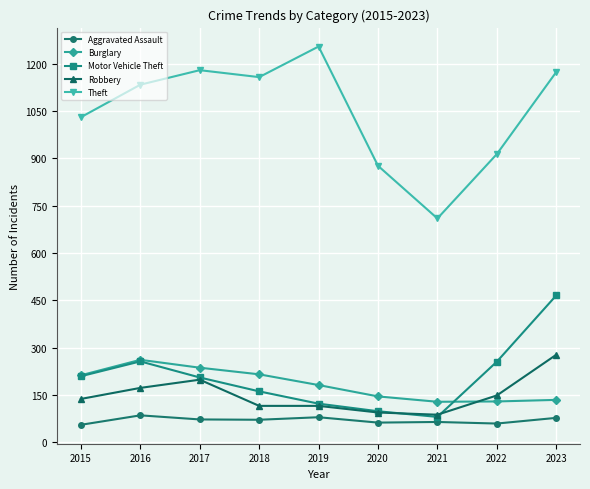

At which category does Aggravated Assault reach its first local peak?

2016